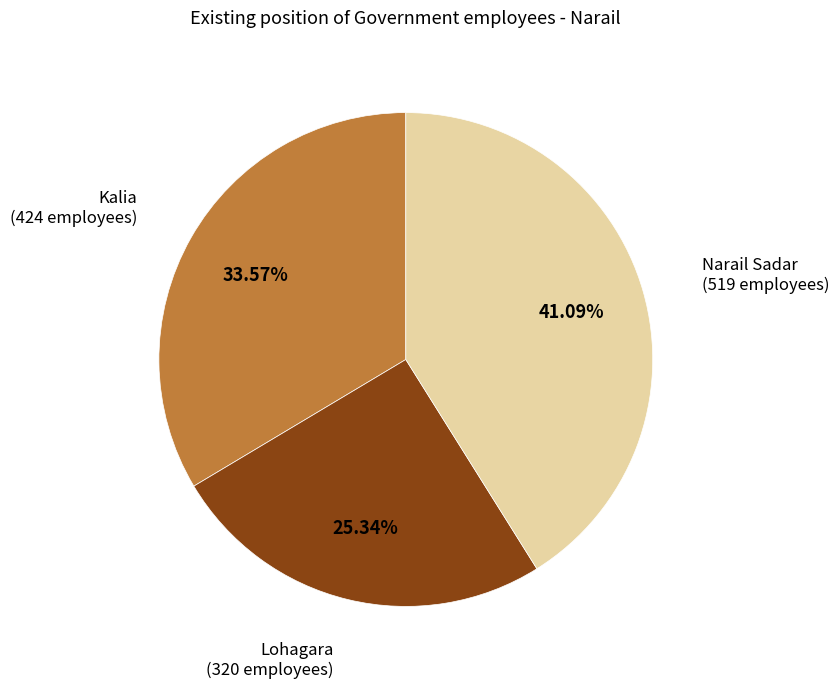

Does any single category account for the majority?

No